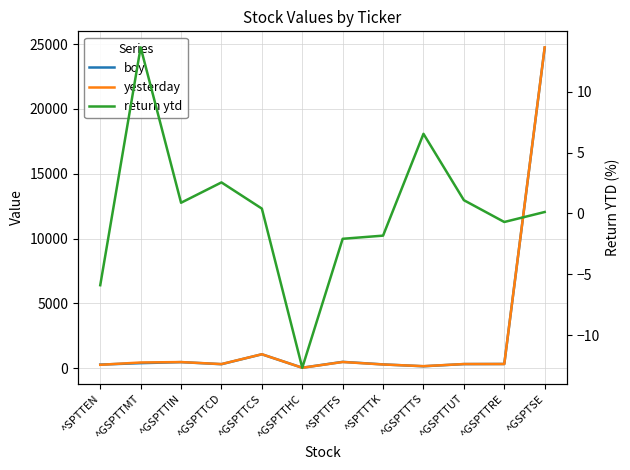

At how many categories does at least one series exceed 1623?

1